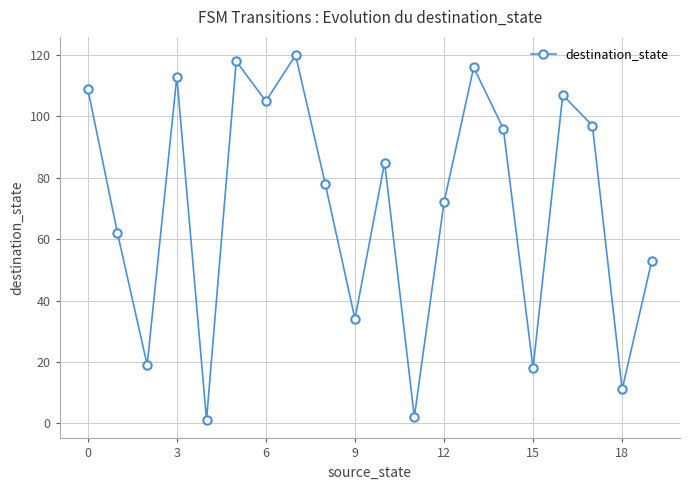

What is the value of the 17th point from the left?

107